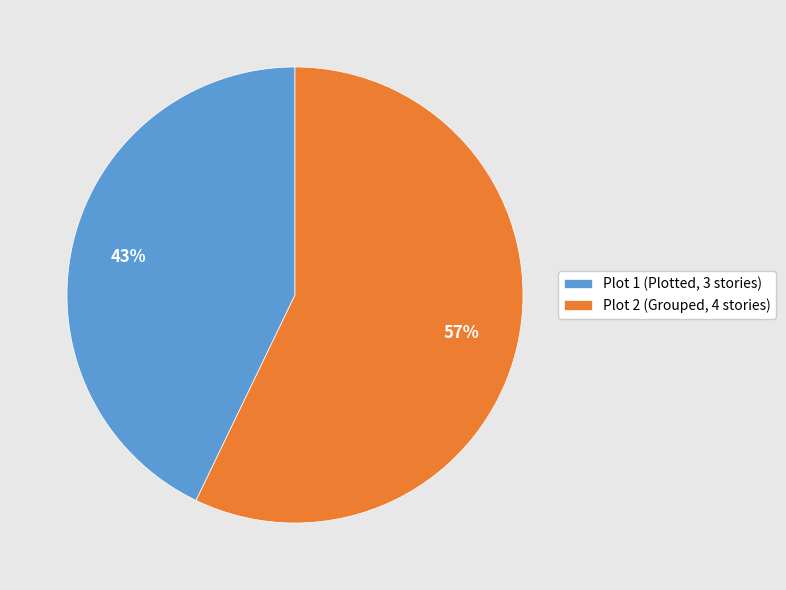

To the nearest percent, what percentage of the pie is Plot 1 (Plotted, 3 stories)?

43%